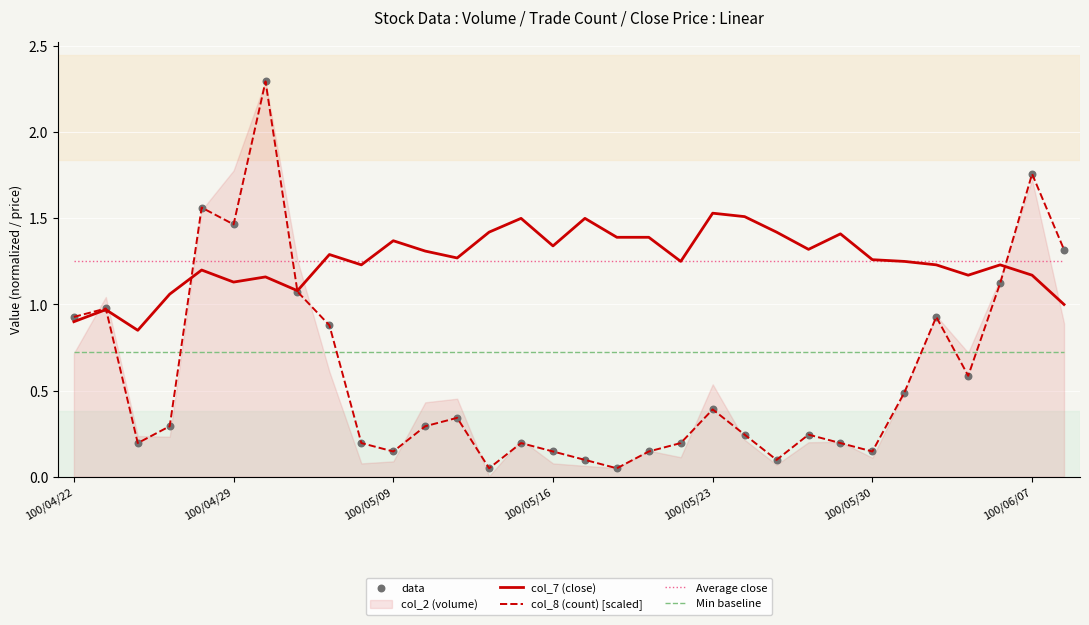

At how many categories does at least one series exceed 0?

32